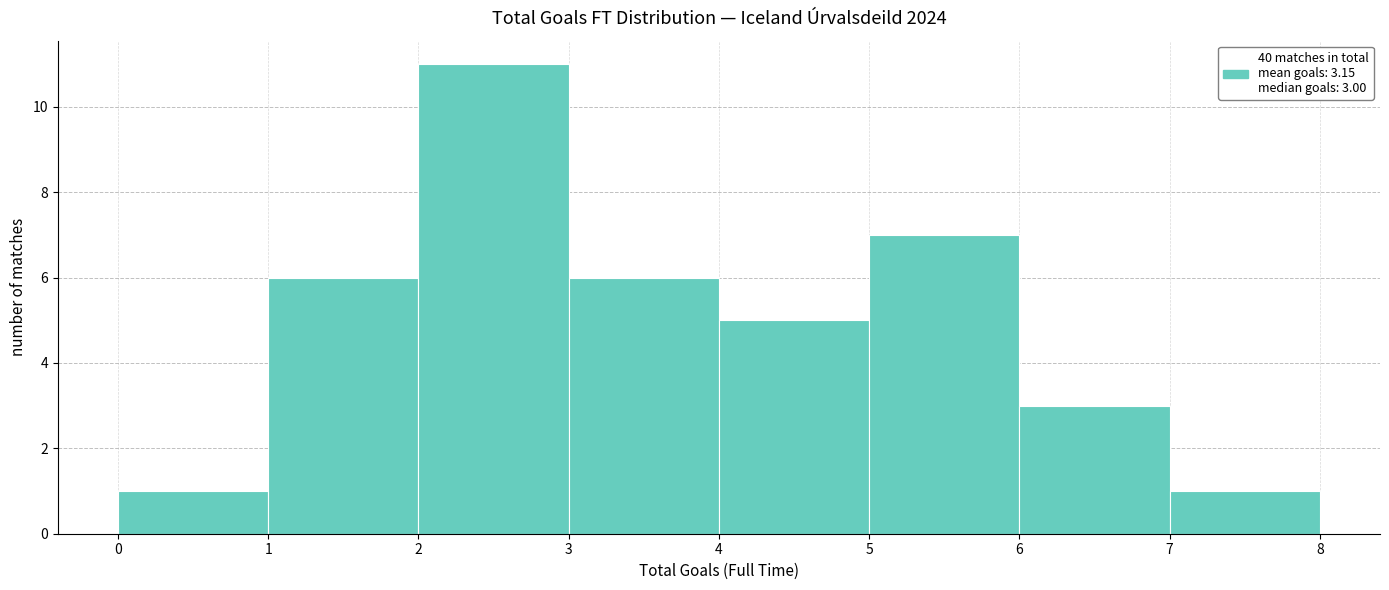

Over which range of the x-axis is the bar tallest?

2 to 3